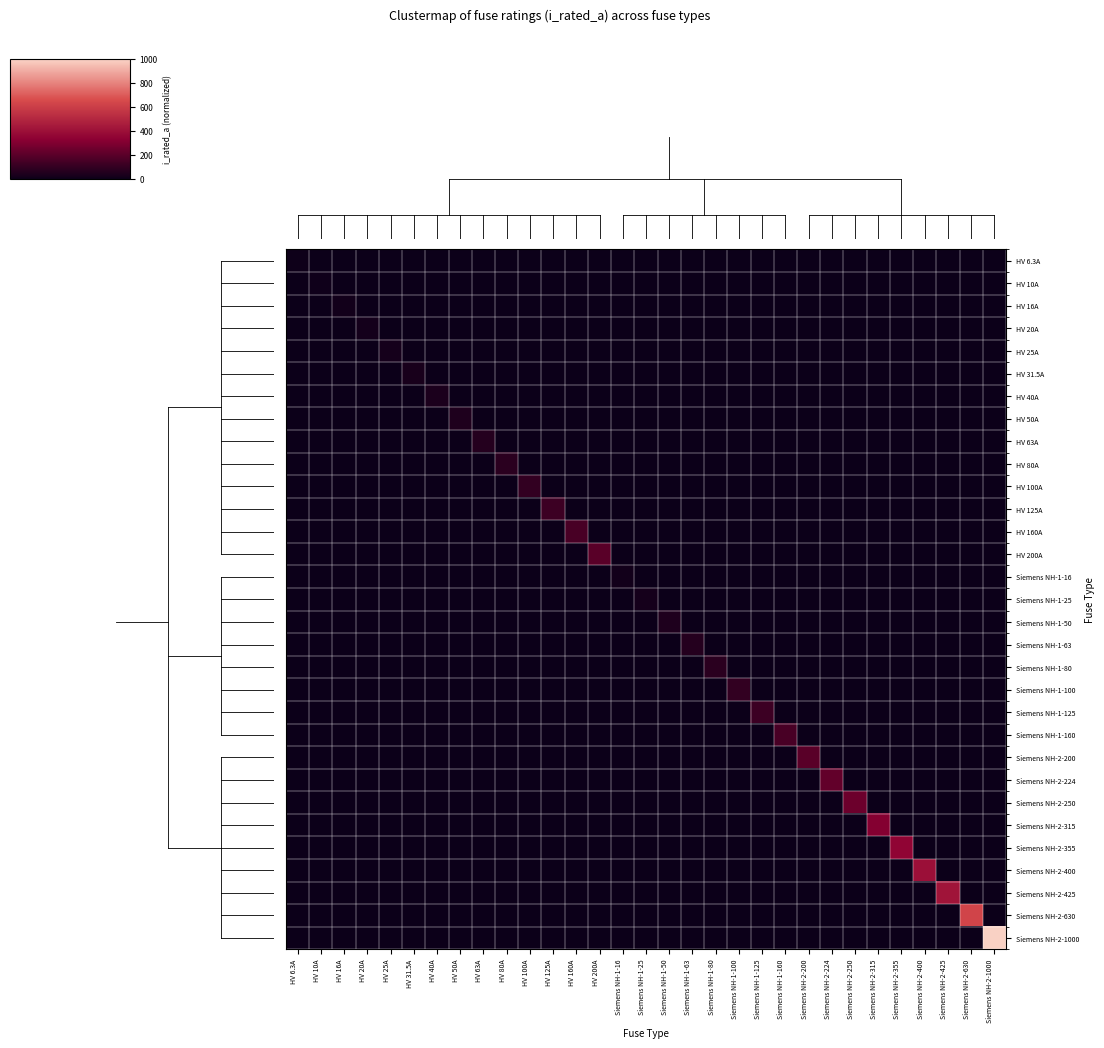

Reading left to right, extract all data points from this chart.

HV 6.3A: HV 6.3A=0.0	HV 10A=0.0	HV 16A=0.0	HV 20A=0.0	HV 25A=0.0	HV 31.5A=0.0	HV 40A=0.0	HV 50A=0.0	HV 63A=0.0	HV 80A=0.0	HV 100A=0.0	HV 125A=0.0	HV 160A=0.0	HV 200A=0.0	Siemens NH-1-16=0.0	Siemens NH-1-25=0.0	Siemens NH-1-50=0.0	Siemens NH-1-63=0.0	Siemens NH-1-80=0.0	Siemens NH-1-100=0.0	Siemens NH-1-125=0.0	Siemens NH-1-160=0.0	Siemens NH-2-200=0.0	Siemens NH-2-224=0.0	Siemens NH-2-250=0.0	Siemens NH-2-315=0.0	Siemens NH-2-355=0.0	Siemens NH-2-400=0.0	Siemens NH-2-425=0.0	Siemens NH-2-630=0.0	Siemens NH-2-1000=0.0
HV 10A: HV 6.3A=0.0	HV 10A=0.0	HV 16A=0.0	HV 20A=0.0	HV 25A=0.0	HV 31.5A=0.0	HV 40A=0.0	HV 50A=0.0	HV 63A=0.0	HV 80A=0.0	HV 100A=0.0	HV 125A=0.0	HV 160A=0.0	HV 200A=0.0	Siemens NH-1-16=0.0	Siemens NH-1-25=0.0	Siemens NH-1-50=0.0	Siemens NH-1-63=0.0	Siemens NH-1-80=0.0	Siemens NH-1-100=0.0	Siemens NH-1-125=0.0	Siemens NH-1-160=0.0	Siemens NH-2-200=0.0	Siemens NH-2-224=0.0	Siemens NH-2-250=0.0	Siemens NH-2-315=0.0	Siemens NH-2-355=0.0	Siemens NH-2-400=0.0	Siemens NH-2-425=0.0	Siemens NH-2-630=0.0	Siemens NH-2-1000=0.0
HV 16A: HV 6.3A=0.0	HV 10A=0.0	HV 16A=0.0	HV 20A=0.0	HV 25A=0.0	HV 31.5A=0.0	HV 40A=0.0	HV 50A=0.0	HV 63A=0.0	HV 80A=0.0	HV 100A=0.0	HV 125A=0.0	HV 160A=0.0	HV 200A=0.0	Siemens NH-1-16=0.0	Siemens NH-1-25=0.0	Siemens NH-1-50=0.0	Siemens NH-1-63=0.0	Siemens NH-1-80=0.0	Siemens NH-1-100=0.0	Siemens NH-1-125=0.0	Siemens NH-1-160=0.0	Siemens NH-2-200=0.0	Siemens NH-2-224=0.0	Siemens NH-2-250=0.0	Siemens NH-2-315=0.0	Siemens NH-2-355=0.0	Siemens NH-2-400=0.0	Siemens NH-2-425=0.0	Siemens NH-2-630=0.0	Siemens NH-2-1000=0.0
HV 20A: HV 6.3A=0.0	HV 10A=0.0	HV 16A=0.0	HV 20A=0.0	HV 25A=0.0	HV 31.5A=0.0	HV 40A=0.0	HV 50A=0.0	HV 63A=0.0	HV 80A=0.0	HV 100A=0.0	HV 125A=0.0	HV 160A=0.0	HV 200A=0.0	Siemens NH-1-16=0.0	Siemens NH-1-25=0.0	Siemens NH-1-50=0.0	Siemens NH-1-63=0.0	Siemens NH-1-80=0.0	Siemens NH-1-100=0.0	Siemens NH-1-125=0.0	Siemens NH-1-160=0.0	Siemens NH-2-200=0.0	Siemens NH-2-224=0.0	Siemens NH-2-250=0.0	Siemens NH-2-315=0.0	Siemens NH-2-355=0.0	Siemens NH-2-400=0.0	Siemens NH-2-425=0.0	Siemens NH-2-630=0.0	Siemens NH-2-1000=0.0
HV 25A: HV 6.3A=0.0	HV 10A=0.0	HV 16A=0.0	HV 20A=0.0	HV 25A=0.0	HV 31.5A=0.0	HV 40A=0.0	HV 50A=0.0	HV 63A=0.0	HV 80A=0.0	HV 100A=0.0	HV 125A=0.0	HV 160A=0.0	HV 200A=0.0	Siemens NH-1-16=0.0	Siemens NH-1-25=0.0	Siemens NH-1-50=0.0	Siemens NH-1-63=0.0	Siemens NH-1-80=0.0	Siemens NH-1-100=0.0	Siemens NH-1-125=0.0	Siemens NH-1-160=0.0	Siemens NH-2-200=0.0	Siemens NH-2-224=0.0	Siemens NH-2-250=0.0	Siemens NH-2-315=0.0	Siemens NH-2-355=0.0	Siemens NH-2-400=0.0	Siemens NH-2-425=0.0	Siemens NH-2-630=0.0	Siemens NH-2-1000=0.0
HV 31.5A: HV 6.3A=0.0	HV 10A=0.0	HV 16A=0.0	HV 20A=0.0	HV 25A=0.0	HV 31.5A=0.0	HV 40A=0.0	HV 50A=0.0	HV 63A=0.0	HV 80A=0.0	HV 100A=0.0	HV 125A=0.0	HV 160A=0.0	HV 200A=0.0	Siemens NH-1-16=0.0	Siemens NH-1-25=0.0	Siemens NH-1-50=0.0	Siemens NH-1-63=0.0	Siemens NH-1-80=0.0	Siemens NH-1-100=0.0	Siemens NH-1-125=0.0	Siemens NH-1-160=0.0	Siemens NH-2-200=0.0	Siemens NH-2-224=0.0	Siemens NH-2-250=0.0	Siemens NH-2-315=0.0	Siemens NH-2-355=0.0	Siemens NH-2-400=0.0	Siemens NH-2-425=0.0	Siemens NH-2-630=0.0	Siemens NH-2-1000=0.0
HV 40A: HV 6.3A=0.0	HV 10A=0.0	HV 16A=0.0	HV 20A=0.0	HV 25A=0.0	HV 31.5A=0.0	HV 40A=0.0	HV 50A=0.0	HV 63A=0.0	HV 80A=0.0	HV 100A=0.0	HV 125A=0.0	HV 160A=0.0	HV 200A=0.0	Siemens NH-1-16=0.0	Siemens NH-1-25=0.0	Siemens NH-1-50=0.0	Siemens NH-1-63=0.0	Siemens NH-1-80=0.0	Siemens NH-1-100=0.0	Siemens NH-1-125=0.0	Siemens NH-1-160=0.0	Siemens NH-2-200=0.0	Siemens NH-2-224=0.0	Siemens NH-2-250=0.0	Siemens NH-2-315=0.0	Siemens NH-2-355=0.0	Siemens NH-2-400=0.0	Siemens NH-2-425=0.0	Siemens NH-2-630=0.0	Siemens NH-2-1000=0.0
HV 50A: HV 6.3A=0.0	HV 10A=0.0	HV 16A=0.0	HV 20A=0.0	HV 25A=0.0	HV 31.5A=0.0	HV 40A=0.0	HV 50A=0.1	HV 63A=0.0	HV 80A=0.0	HV 100A=0.0	HV 125A=0.0	HV 160A=0.0	HV 200A=0.0	Siemens NH-1-16=0.0	Siemens NH-1-25=0.0	Siemens NH-1-50=0.0	Siemens NH-1-63=0.0	Siemens NH-1-80=0.0	Siemens NH-1-100=0.0	Siemens NH-1-125=0.0	Siemens NH-1-160=0.0	Siemens NH-2-200=0.0	Siemens NH-2-224=0.0	Siemens NH-2-250=0.0	Siemens NH-2-315=0.0	Siemens NH-2-355=0.0	Siemens NH-2-400=0.0	Siemens NH-2-425=0.0	Siemens NH-2-630=0.0	Siemens NH-2-1000=0.0
HV 63A: HV 6.3A=0.0	HV 10A=0.0	HV 16A=0.0	HV 20A=0.0	HV 25A=0.0	HV 31.5A=0.0	HV 40A=0.0	HV 50A=0.0	HV 63A=0.1	HV 80A=0.0	HV 100A=0.0	HV 125A=0.0	HV 160A=0.0	HV 200A=0.0	Siemens NH-1-16=0.0	Siemens NH-1-25=0.0	Siemens NH-1-50=0.0	Siemens NH-1-63=0.0	Siemens NH-1-80=0.0	Siemens NH-1-100=0.0	Siemens NH-1-125=0.0	Siemens NH-1-160=0.0	Siemens NH-2-200=0.0	Siemens NH-2-224=0.0	Siemens NH-2-250=0.0	Siemens NH-2-315=0.0	Siemens NH-2-355=0.0	Siemens NH-2-400=0.0	Siemens NH-2-425=0.0	Siemens NH-2-630=0.0	Siemens NH-2-1000=0.0
HV 80A: HV 6.3A=0.0	HV 10A=0.0	HV 16A=0.0	HV 20A=0.0	HV 25A=0.0	HV 31.5A=0.0	HV 40A=0.0	HV 50A=0.0	HV 63A=0.0	HV 80A=0.1	HV 100A=0.0	HV 125A=0.0	HV 160A=0.0	HV 200A=0.0	Siemens NH-1-16=0.0	Siemens NH-1-25=0.0	Siemens NH-1-50=0.0	Siemens NH-1-63=0.0	Siemens NH-1-80=0.0	Siemens NH-1-100=0.0	Siemens NH-1-125=0.0	Siemens NH-1-160=0.0	Siemens NH-2-200=0.0	Siemens NH-2-224=0.0	Siemens NH-2-250=0.0	Siemens NH-2-315=0.0	Siemens NH-2-355=0.0	Siemens NH-2-400=0.0	Siemens NH-2-425=0.0	Siemens NH-2-630=0.0	Siemens NH-2-1000=0.0
HV 100A: HV 6.3A=0.0	HV 10A=0.0	HV 16A=0.0	HV 20A=0.0	HV 25A=0.0	HV 31.5A=0.0	HV 40A=0.0	HV 50A=0.0	HV 63A=0.0	HV 80A=0.0	HV 100A=0.1	HV 125A=0.0	HV 160A=0.0	HV 200A=0.0	Siemens NH-1-16=0.0	Siemens NH-1-25=0.0	Siemens NH-1-50=0.0	Siemens NH-1-63=0.0	Siemens NH-1-80=0.0	Siemens NH-1-100=0.0	Siemens NH-1-125=0.0	Siemens NH-1-160=0.0	Siemens NH-2-200=0.0	Siemens NH-2-224=0.0	Siemens NH-2-250=0.0	Siemens NH-2-315=0.0	Siemens NH-2-355=0.0	Siemens NH-2-400=0.0	Siemens NH-2-425=0.0	Siemens NH-2-630=0.0	Siemens NH-2-1000=0.0
HV 125A: HV 6.3A=0.0	HV 10A=0.0	HV 16A=0.0	HV 20A=0.0	HV 25A=0.0	HV 31.5A=0.0	HV 40A=0.0	HV 50A=0.0	HV 63A=0.0	HV 80A=0.0	HV 100A=0.0	HV 125A=0.1	HV 160A=0.0	HV 200A=0.0	Siemens NH-1-16=0.0	Siemens NH-1-25=0.0	Siemens NH-1-50=0.0	Siemens NH-1-63=0.0	Siemens NH-1-80=0.0	Siemens NH-1-100=0.0	Siemens NH-1-125=0.0	Siemens NH-1-160=0.0	Siemens NH-2-200=0.0	Siemens NH-2-224=0.0	Siemens NH-2-250=0.0	Siemens NH-2-315=0.0	Siemens NH-2-355=0.0	Siemens NH-2-400=0.0	Siemens NH-2-425=0.0	Siemens NH-2-630=0.0	Siemens NH-2-1000=0.0
HV 160A: HV 6.3A=0.0	HV 10A=0.0	HV 16A=0.0	HV 20A=0.0	HV 25A=0.0	HV 31.5A=0.0	HV 40A=0.0	HV 50A=0.0	HV 63A=0.0	HV 80A=0.0	HV 100A=0.0	HV 125A=0.0	HV 160A=0.2	HV 200A=0.0	Siemens NH-1-16=0.0	Siemens NH-1-25=0.0	Siemens NH-1-50=0.0	Siemens NH-1-63=0.0	Siemens NH-1-80=0.0	Siemens NH-1-100=0.0	Siemens NH-1-125=0.0	Siemens NH-1-160=0.0	Siemens NH-2-200=0.0	Siemens NH-2-224=0.0	Siemens NH-2-250=0.0	Siemens NH-2-315=0.0	Siemens NH-2-355=0.0	Siemens NH-2-400=0.0	Siemens NH-2-425=0.0	Siemens NH-2-630=0.0	Siemens NH-2-1000=0.0
HV 200A: HV 6.3A=0.0	HV 10A=0.0	HV 16A=0.0	HV 20A=0.0	HV 25A=0.0	HV 31.5A=0.0	HV 40A=0.0	HV 50A=0.0	HV 63A=0.0	HV 80A=0.0	HV 100A=0.0	HV 125A=0.0	HV 160A=0.0	HV 200A=0.2	Siemens NH-1-16=0.0	Siemens NH-1-25=0.0	Siemens NH-1-50=0.0	Siemens NH-1-63=0.0	Siemens NH-1-80=0.0	Siemens NH-1-100=0.0	Siemens NH-1-125=0.0	Siemens NH-1-160=0.0	Siemens NH-2-200=0.0	Siemens NH-2-224=0.0	Siemens NH-2-250=0.0	Siemens NH-2-315=0.0	Siemens NH-2-355=0.0	Siemens NH-2-400=0.0	Siemens NH-2-425=0.0	Siemens NH-2-630=0.0	Siemens NH-2-1000=0.0
Siemens NH-1-16: HV 6.3A=0.0	HV 10A=0.0	HV 16A=0.0	HV 20A=0.0	HV 25A=0.0	HV 31.5A=0.0	HV 40A=0.0	HV 50A=0.0	HV 63A=0.0	HV 80A=0.0	HV 100A=0.0	HV 125A=0.0	HV 160A=0.0	HV 200A=0.0	Siemens NH-1-16=0.0	Siemens NH-1-25=0.0	Siemens NH-1-50=0.0	Siemens NH-1-63=0.0	Siemens NH-1-80=0.0	Siemens NH-1-100=0.0	Siemens NH-1-125=0.0	Siemens NH-1-160=0.0	Siemens NH-2-200=0.0	Siemens NH-2-224=0.0	Siemens NH-2-250=0.0	Siemens NH-2-315=0.0	Siemens NH-2-355=0.0	Siemens NH-2-400=0.0	Siemens NH-2-425=0.0	Siemens NH-2-630=0.0	Siemens NH-2-1000=0.0
Siemens NH-1-25: HV 6.3A=0.0	HV 10A=0.0	HV 16A=0.0	HV 20A=0.0	HV 25A=0.0	HV 31.5A=0.0	HV 40A=0.0	HV 50A=0.0	HV 63A=0.0	HV 80A=0.0	HV 100A=0.0	HV 125A=0.0	HV 160A=0.0	HV 200A=0.0	Siemens NH-1-16=0.0	Siemens NH-1-25=0.0	Siemens NH-1-50=0.0	Siemens NH-1-63=0.0	Siemens NH-1-80=0.0	Siemens NH-1-100=0.0	Siemens NH-1-125=0.0	Siemens NH-1-160=0.0	Siemens NH-2-200=0.0	Siemens NH-2-224=0.0	Siemens NH-2-250=0.0	Siemens NH-2-315=0.0	Siemens NH-2-355=0.0	Siemens NH-2-400=0.0	Siemens NH-2-425=0.0	Siemens NH-2-630=0.0	Siemens NH-2-1000=0.0
Siemens NH-1-50: HV 6.3A=0.0	HV 10A=0.0	HV 16A=0.0	HV 20A=0.0	HV 25A=0.0	HV 31.5A=0.0	HV 40A=0.0	HV 50A=0.0	HV 63A=0.0	HV 80A=0.0	HV 100A=0.0	HV 125A=0.0	HV 160A=0.0	HV 200A=0.0	Siemens NH-1-16=0.0	Siemens NH-1-25=0.0	Siemens NH-1-50=0.1	Siemens NH-1-63=0.0	Siemens NH-1-80=0.0	Siemens NH-1-100=0.0	Siemens NH-1-125=0.0	Siemens NH-1-160=0.0	Siemens NH-2-200=0.0	Siemens NH-2-224=0.0	Siemens NH-2-250=0.0	Siemens NH-2-315=0.0	Siemens NH-2-355=0.0	Siemens NH-2-400=0.0	Siemens NH-2-425=0.0	Siemens NH-2-630=0.0	Siemens NH-2-1000=0.0
Siemens NH-1-63: HV 6.3A=0.0	HV 10A=0.0	HV 16A=0.0	HV 20A=0.0	HV 25A=0.0	HV 31.5A=0.0	HV 40A=0.0	HV 50A=0.0	HV 63A=0.0	HV 80A=0.0	HV 100A=0.0	HV 125A=0.0	HV 160A=0.0	HV 200A=0.0	Siemens NH-1-16=0.0	Siemens NH-1-25=0.0	Siemens NH-1-50=0.0	Siemens NH-1-63=0.1	Siemens NH-1-80=0.0	Siemens NH-1-100=0.0	Siemens NH-1-125=0.0	Siemens NH-1-160=0.0	Siemens NH-2-200=0.0	Siemens NH-2-224=0.0	Siemens NH-2-250=0.0	Siemens NH-2-315=0.0	Siemens NH-2-355=0.0	Siemens NH-2-400=0.0	Siemens NH-2-425=0.0	Siemens NH-2-630=0.0	Siemens NH-2-1000=0.0
Siemens NH-1-80: HV 6.3A=0.0	HV 10A=0.0	HV 16A=0.0	HV 20A=0.0	HV 25A=0.0	HV 31.5A=0.0	HV 40A=0.0	HV 50A=0.0	HV 63A=0.0	HV 80A=0.0	HV 100A=0.0	HV 125A=0.0	HV 160A=0.0	HV 200A=0.0	Siemens NH-1-16=0.0	Siemens NH-1-25=0.0	Siemens NH-1-50=0.0	Siemens NH-1-63=0.0	Siemens NH-1-80=0.1	Siemens NH-1-100=0.0	Siemens NH-1-125=0.0	Siemens NH-1-160=0.0	Siemens NH-2-200=0.0	Siemens NH-2-224=0.0	Siemens NH-2-250=0.0	Siemens NH-2-315=0.0	Siemens NH-2-355=0.0	Siemens NH-2-400=0.0	Siemens NH-2-425=0.0	Siemens NH-2-630=0.0	Siemens NH-2-1000=0.0
Siemens NH-1-100: HV 6.3A=0.0	HV 10A=0.0	HV 16A=0.0	HV 20A=0.0	HV 25A=0.0	HV 31.5A=0.0	HV 40A=0.0	HV 50A=0.0	HV 63A=0.0	HV 80A=0.0	HV 100A=0.0	HV 125A=0.0	HV 160A=0.0	HV 200A=0.0	Siemens NH-1-16=0.0	Siemens NH-1-25=0.0	Siemens NH-1-50=0.0	Siemens NH-1-63=0.0	Siemens NH-1-80=0.0	Siemens NH-1-100=0.1	Siemens NH-1-125=0.0	Siemens NH-1-160=0.0	Siemens NH-2-200=0.0	Siemens NH-2-224=0.0	Siemens NH-2-250=0.0	Siemens NH-2-315=0.0	Siemens NH-2-355=0.0	Siemens NH-2-400=0.0	Siemens NH-2-425=0.0	Siemens NH-2-630=0.0	Siemens NH-2-1000=0.0
Siemens NH-1-125: HV 6.3A=0.0	HV 10A=0.0	HV 16A=0.0	HV 20A=0.0	HV 25A=0.0	HV 31.5A=0.0	HV 40A=0.0	HV 50A=0.0	HV 63A=0.0	HV 80A=0.0	HV 100A=0.0	HV 125A=0.0	HV 160A=0.0	HV 200A=0.0	Siemens NH-1-16=0.0	Siemens NH-1-25=0.0	Siemens NH-1-50=0.0	Siemens NH-1-63=0.0	Siemens NH-1-80=0.0	Siemens NH-1-100=0.0	Siemens NH-1-125=0.1	Siemens NH-1-160=0.0	Siemens NH-2-200=0.0	Siemens NH-2-224=0.0	Siemens NH-2-250=0.0	Siemens NH-2-315=0.0	Siemens NH-2-355=0.0	Siemens NH-2-400=0.0	Siemens NH-2-425=0.0	Siemens NH-2-630=0.0	Siemens NH-2-1000=0.0
Siemens NH-1-160: HV 6.3A=0.0	HV 10A=0.0	HV 16A=0.0	HV 20A=0.0	HV 25A=0.0	HV 31.5A=0.0	HV 40A=0.0	HV 50A=0.0	HV 63A=0.0	HV 80A=0.0	HV 100A=0.0	HV 125A=0.0	HV 160A=0.0	HV 200A=0.0	Siemens NH-1-16=0.0	Siemens NH-1-25=0.0	Siemens NH-1-50=0.0	Siemens NH-1-63=0.0	Siemens NH-1-80=0.0	Siemens NH-1-100=0.0	Siemens NH-1-125=0.0	Siemens NH-1-160=0.2	Siemens NH-2-200=0.0	Siemens NH-2-224=0.0	Siemens NH-2-250=0.0	Siemens NH-2-315=0.0	Siemens NH-2-355=0.0	Siemens NH-2-400=0.0	Siemens NH-2-425=0.0	Siemens NH-2-630=0.0	Siemens NH-2-1000=0.0
Siemens NH-2-200: HV 6.3A=0.0	HV 10A=0.0	HV 16A=0.0	HV 20A=0.0	HV 25A=0.0	HV 31.5A=0.0	HV 40A=0.0	HV 50A=0.0	HV 63A=0.0	HV 80A=0.0	HV 100A=0.0	HV 125A=0.0	HV 160A=0.0	HV 200A=0.0	Siemens NH-1-16=0.0	Siemens NH-1-25=0.0	Siemens NH-1-50=0.0	Siemens NH-1-63=0.0	Siemens NH-1-80=0.0	Siemens NH-1-100=0.0	Siemens NH-1-125=0.0	Siemens NH-1-160=0.0	Siemens NH-2-200=0.2	Siemens NH-2-224=0.0	Siemens NH-2-250=0.0	Siemens NH-2-315=0.0	Siemens NH-2-355=0.0	Siemens NH-2-400=0.0	Siemens NH-2-425=0.0	Siemens NH-2-630=0.0	Siemens NH-2-1000=0.0
Siemens NH-2-224: HV 6.3A=0.0	HV 10A=0.0	HV 16A=0.0	HV 20A=0.0	HV 25A=0.0	HV 31.5A=0.0	HV 40A=0.0	HV 50A=0.0	HV 63A=0.0	HV 80A=0.0	HV 100A=0.0	HV 125A=0.0	HV 160A=0.0	HV 200A=0.0	Siemens NH-1-16=0.0	Siemens NH-1-25=0.0	Siemens NH-1-50=0.0	Siemens NH-1-63=0.0	Siemens NH-1-80=0.0	Siemens NH-1-100=0.0	Siemens NH-1-125=0.0	Siemens NH-1-160=0.0	Siemens NH-2-200=0.0	Siemens NH-2-224=0.2	Siemens NH-2-250=0.0	Siemens NH-2-315=0.0	Siemens NH-2-355=0.0	Siemens NH-2-400=0.0	Siemens NH-2-425=0.0	Siemens NH-2-630=0.0	Siemens NH-2-1000=0.0
Siemens NH-2-250: HV 6.3A=0.0	HV 10A=0.0	HV 16A=0.0	HV 20A=0.0	HV 25A=0.0	HV 31.5A=0.0	HV 40A=0.0	HV 50A=0.0	HV 63A=0.0	HV 80A=0.0	HV 100A=0.0	HV 125A=0.0	HV 160A=0.0	HV 200A=0.0	Siemens NH-1-16=0.0	Siemens NH-1-25=0.0	Siemens NH-1-50=0.0	Siemens NH-1-63=0.0	Siemens NH-1-80=0.0	Siemens NH-1-100=0.0	Siemens NH-1-125=0.0	Siemens NH-1-160=0.0	Siemens NH-2-200=0.0	Siemens NH-2-224=0.0	Siemens NH-2-250=0.2	Siemens NH-2-315=0.0	Siemens NH-2-355=0.0	Siemens NH-2-400=0.0	Siemens NH-2-425=0.0	Siemens NH-2-630=0.0	Siemens NH-2-1000=0.0
Siemens NH-2-315: HV 6.3A=0.0	HV 10A=0.0	HV 16A=0.0	HV 20A=0.0	HV 25A=0.0	HV 31.5A=0.0	HV 40A=0.0	HV 50A=0.0	HV 63A=0.0	HV 80A=0.0	HV 100A=0.0	HV 125A=0.0	HV 160A=0.0	HV 200A=0.0	Siemens NH-1-16=0.0	Siemens NH-1-25=0.0	Siemens NH-1-50=0.0	Siemens NH-1-63=0.0	Siemens NH-1-80=0.0	Siemens NH-1-100=0.0	Siemens NH-1-125=0.0	Siemens NH-1-160=0.0	Siemens NH-2-200=0.0	Siemens NH-2-224=0.0	Siemens NH-2-250=0.0	Siemens NH-2-315=0.3	Siemens NH-2-355=0.0	Siemens NH-2-400=0.0	Siemens NH-2-425=0.0	Siemens NH-2-630=0.0	Siemens NH-2-1000=0.0
Siemens NH-2-355: HV 6.3A=0.0	HV 10A=0.0	HV 16A=0.0	HV 20A=0.0	HV 25A=0.0	HV 31.5A=0.0	HV 40A=0.0	HV 50A=0.0	HV 63A=0.0	HV 80A=0.0	HV 100A=0.0	HV 125A=0.0	HV 160A=0.0	HV 200A=0.0	Siemens NH-1-16=0.0	Siemens NH-1-25=0.0	Siemens NH-1-50=0.0	Siemens NH-1-63=0.0	Siemens NH-1-80=0.0	Siemens NH-1-100=0.0	Siemens NH-1-125=0.0	Siemens NH-1-160=0.0	Siemens NH-2-200=0.0	Siemens NH-2-224=0.0	Siemens NH-2-250=0.0	Siemens NH-2-315=0.0	Siemens NH-2-355=0.4	Siemens NH-2-400=0.0	Siemens NH-2-425=0.0	Siemens NH-2-630=0.0	Siemens NH-2-1000=0.0
Siemens NH-2-400: HV 6.3A=0.0	HV 10A=0.0	HV 16A=0.0	HV 20A=0.0	HV 25A=0.0	HV 31.5A=0.0	HV 40A=0.0	HV 50A=0.0	HV 63A=0.0	HV 80A=0.0	HV 100A=0.0	HV 125A=0.0	HV 160A=0.0	HV 200A=0.0	Siemens NH-1-16=0.0	Siemens NH-1-25=0.0	Siemens NH-1-50=0.0	Siemens NH-1-63=0.0	Siemens NH-1-80=0.0	Siemens NH-1-100=0.0	Siemens NH-1-125=0.0	Siemens NH-1-160=0.0	Siemens NH-2-200=0.0	Siemens NH-2-224=0.0	Siemens NH-2-250=0.0	Siemens NH-2-315=0.0	Siemens NH-2-355=0.0	Siemens NH-2-400=0.4	Siemens NH-2-425=0.0	Siemens NH-2-630=0.0	Siemens NH-2-1000=0.0
Siemens NH-2-425: HV 6.3A=0.0	HV 10A=0.0	HV 16A=0.0	HV 20A=0.0	HV 25A=0.0	HV 31.5A=0.0	HV 40A=0.0	HV 50A=0.0	HV 63A=0.0	HV 80A=0.0	HV 100A=0.0	HV 125A=0.0	HV 160A=0.0	HV 200A=0.0	Siemens NH-1-16=0.0	Siemens NH-1-25=0.0	Siemens NH-1-50=0.0	Siemens NH-1-63=0.0	Siemens NH-1-80=0.0	Siemens NH-1-100=0.0	Siemens NH-1-125=0.0	Siemens NH-1-160=0.0	Siemens NH-2-200=0.0	Siemens NH-2-224=0.0	Siemens NH-2-250=0.0	Siemens NH-2-315=0.0	Siemens NH-2-355=0.0	Siemens NH-2-400=0.0	Siemens NH-2-425=0.4	Siemens NH-2-630=0.0	Siemens NH-2-1000=0.0
Siemens NH-2-630: HV 6.3A=0.0	HV 10A=0.0	HV 16A=0.0	HV 20A=0.0	HV 25A=0.0	HV 31.5A=0.0	HV 40A=0.0	HV 50A=0.0	HV 63A=0.0	HV 80A=0.0	HV 100A=0.0	HV 125A=0.0	HV 160A=0.0	HV 200A=0.0	Siemens NH-1-16=0.0	Siemens NH-1-25=0.0	Siemens NH-1-50=0.0	Siemens NH-1-63=0.0	Siemens NH-1-80=0.0	Siemens NH-1-100=0.0	Siemens NH-1-125=0.0	Siemens NH-1-160=0.0	Siemens NH-2-200=0.0	Siemens NH-2-224=0.0	Siemens NH-2-250=0.0	Siemens NH-2-315=0.0	Siemens NH-2-355=0.0	Siemens NH-2-400=0.0	Siemens NH-2-425=0.0	Siemens NH-2-630=0.6	Siemens NH-2-1000=0.0
Siemens NH-2-1000: HV 6.3A=0.0	HV 10A=0.0	HV 16A=0.0	HV 20A=0.0	HV 25A=0.0	HV 31.5A=0.0	HV 40A=0.0	HV 50A=0.0	HV 63A=0.0	HV 80A=0.0	HV 100A=0.0	HV 125A=0.0	HV 160A=0.0	HV 200A=0.0	Siemens NH-1-16=0.0	Siemens NH-1-25=0.0	Siemens NH-1-50=0.0	Siemens NH-1-63=0.0	Siemens NH-1-80=0.0	Siemens NH-1-100=0.0	Siemens NH-1-125=0.0	Siemens NH-1-160=0.0	Siemens NH-2-200=0.0	Siemens NH-2-224=0.0	Siemens NH-2-250=0.0	Siemens NH-2-315=0.0	Siemens NH-2-355=0.0	Siemens NH-2-400=0.0	Siemens NH-2-425=0.0	Siemens NH-2-630=0.0	Siemens NH-2-1000=1.0